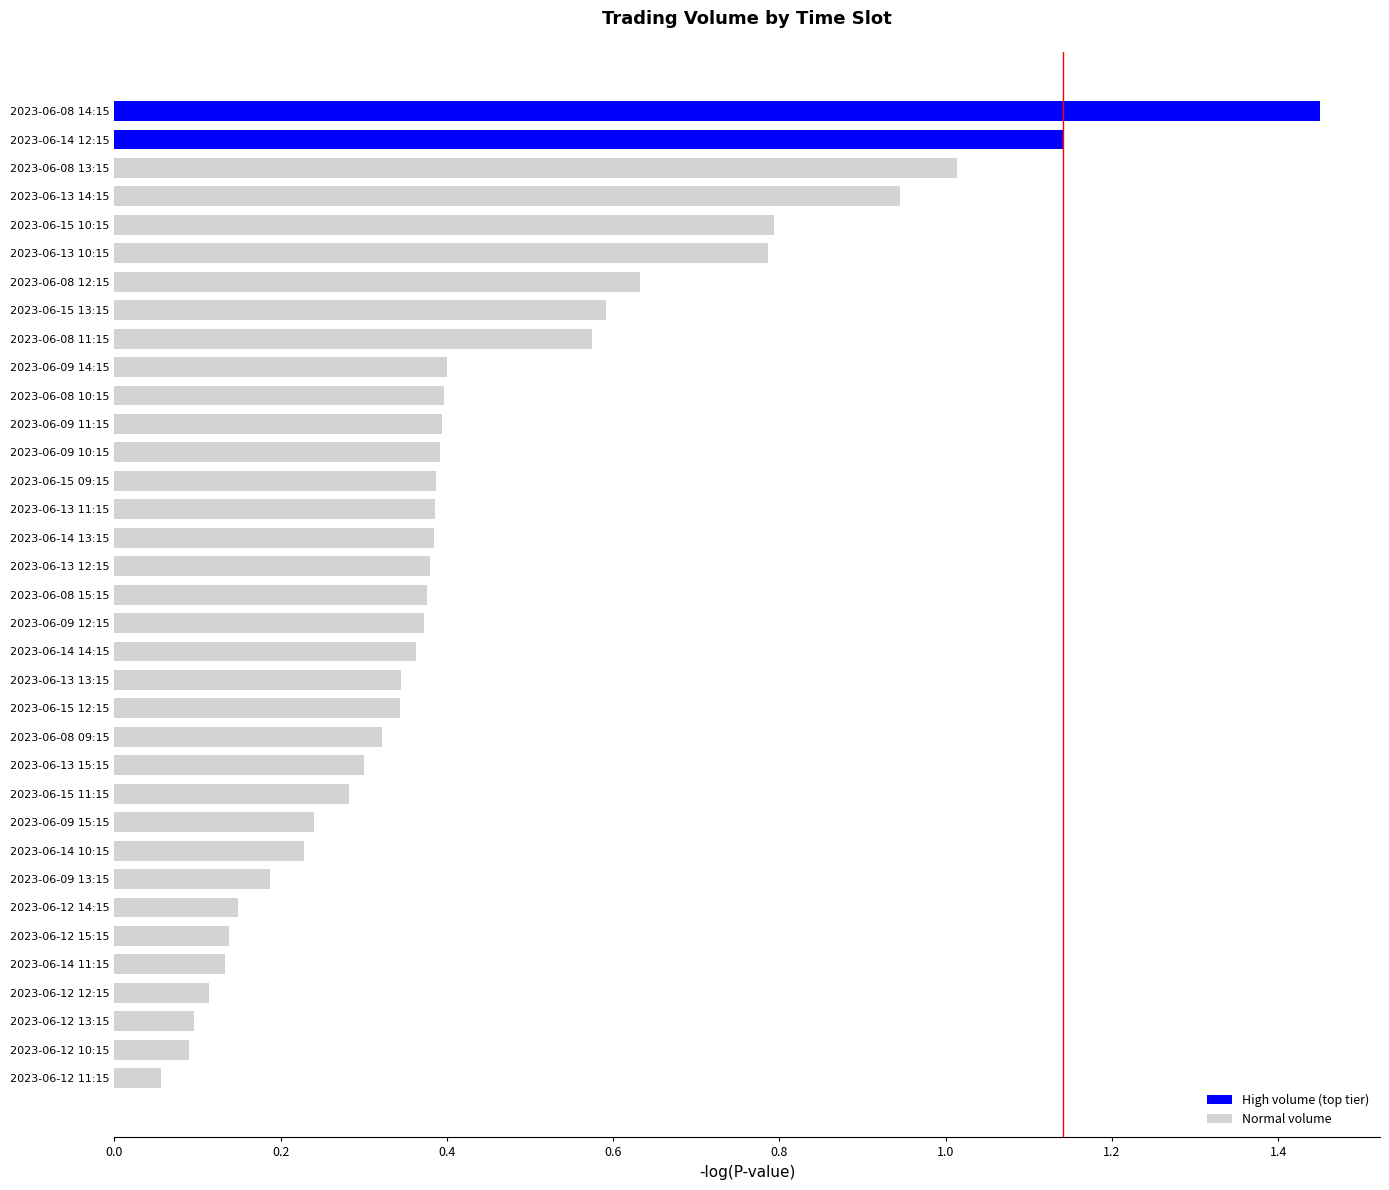

Where is the data nearest to the value 0?

2023-06-12 11:15